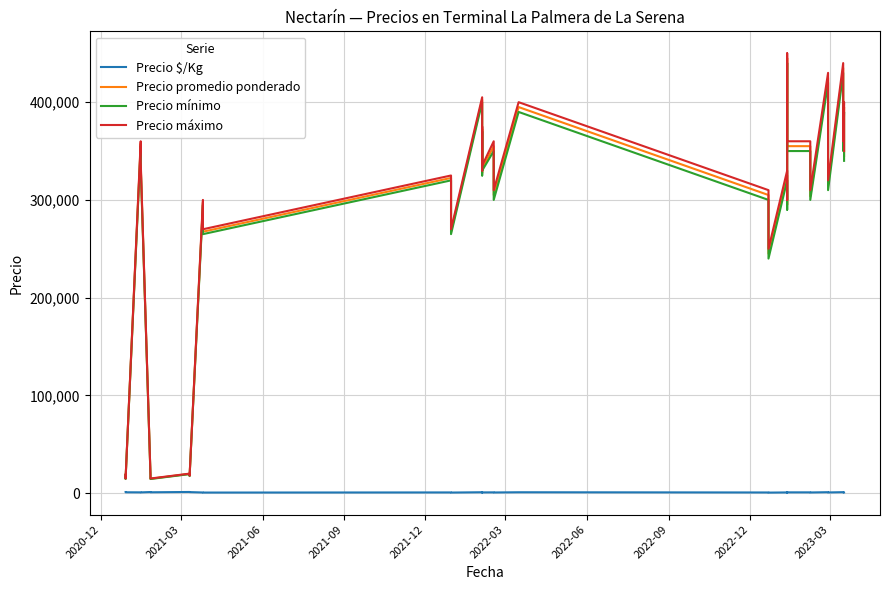

What is the label of the 39th point from the right?

2021-03